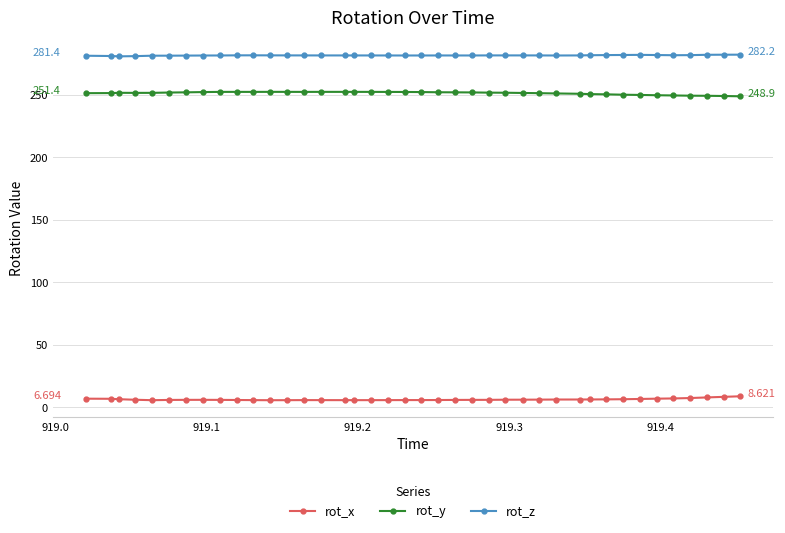

What is the average value of the rot_y series?

251.4